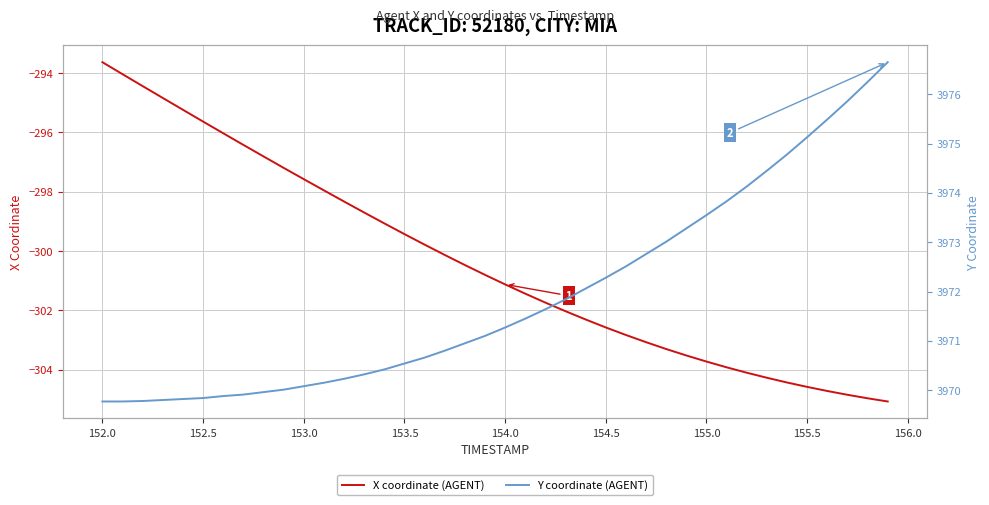

Which series has the largest total across all categories?

Y coordinate (AGENT)